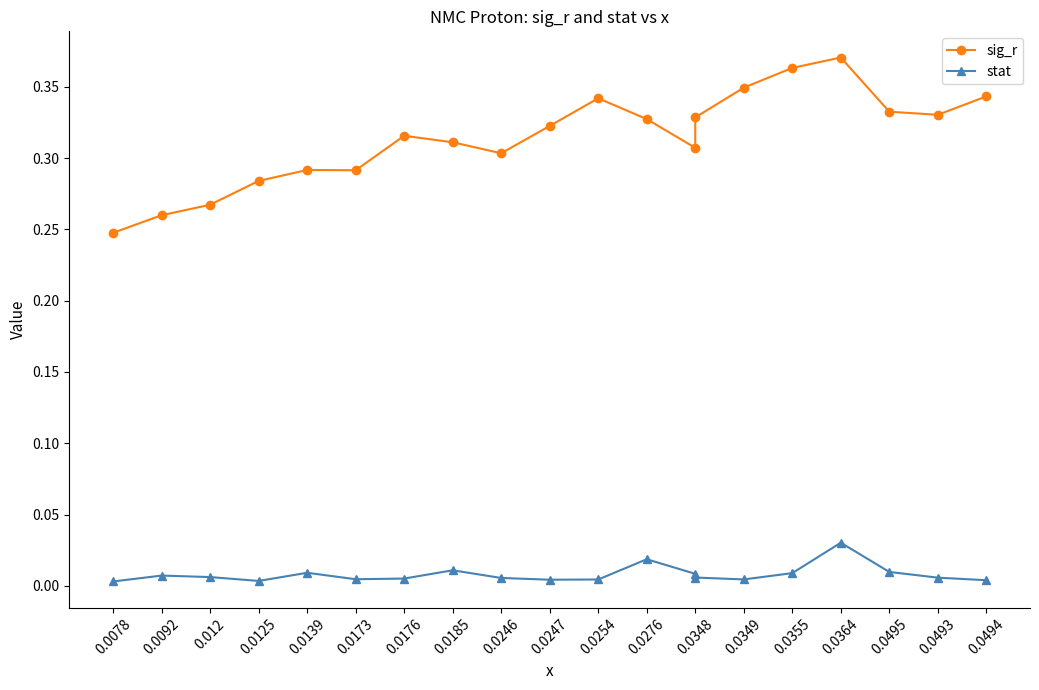

How many distinct data groups are displayed?

2